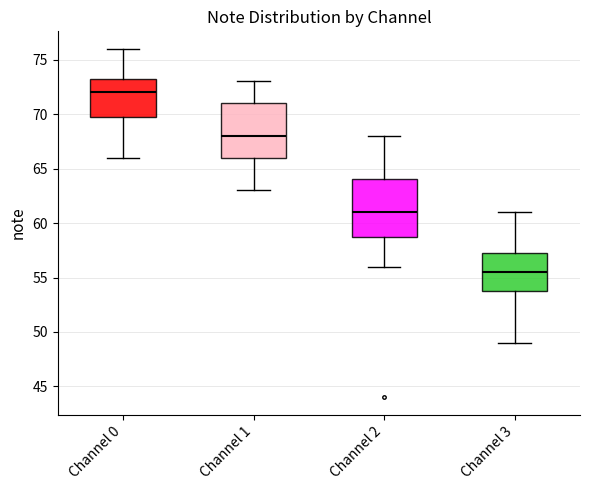

Reading left to right, read every box against the y-axis: the position of its median line, the range the box covers, and the ends of its whiskers. The values are not printed on the chart, so give them approximately, as read against the axis.

Channel 0: median 72.0, box 70.0 to 73.5, whiskers 66.0 to 76.0
Channel 1: median 68.0, box 66.0 to 71.0, whiskers 63.0 to 73.0
Channel 2: median 61.0, box 59.0 to 64.0, whiskers 56.0 to 68.0
Channel 3: median 55.5, box 54.0 to 57.5, whiskers 49.0 to 61.0